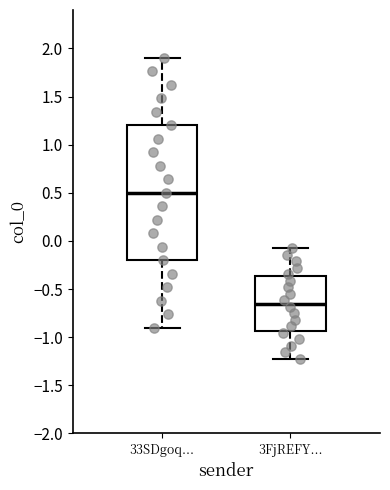

Reading left to right, read every box against the y-axis: the position of its median line, the range the box covers, and the ends of its whiskers. The values are not printed on the chart, so give them approximately, as read against the axis.

33SDgoq...: median 0.50, box -0.20 to 1.20, whiskers -0.90 to 1.90
3FjREFY...: median -0.65, box -0.95 to -0.35, whiskers -1.20 to -0.10